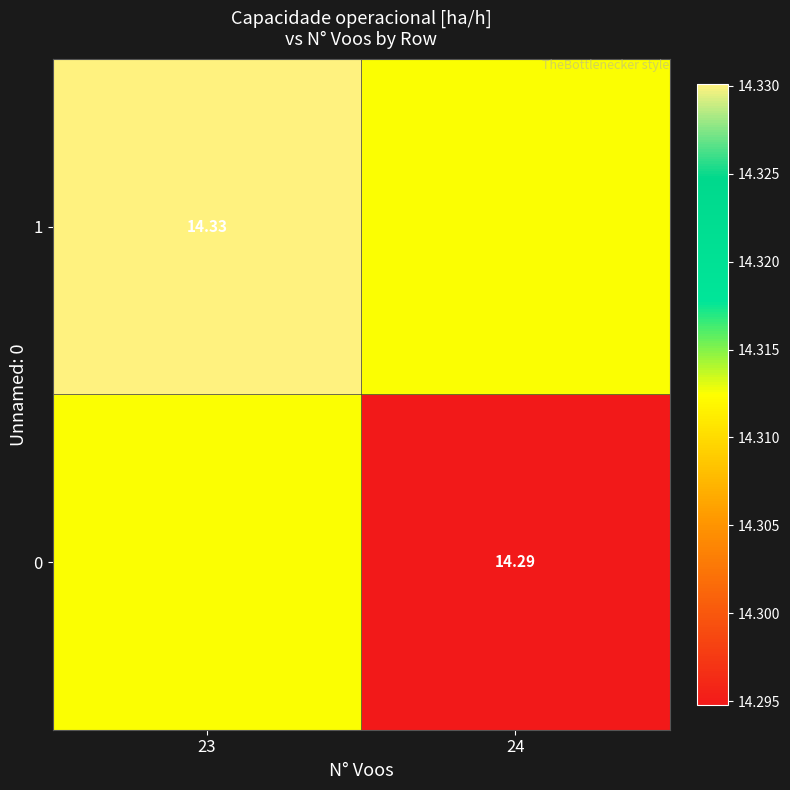

Count the number of data series in this chart.

2